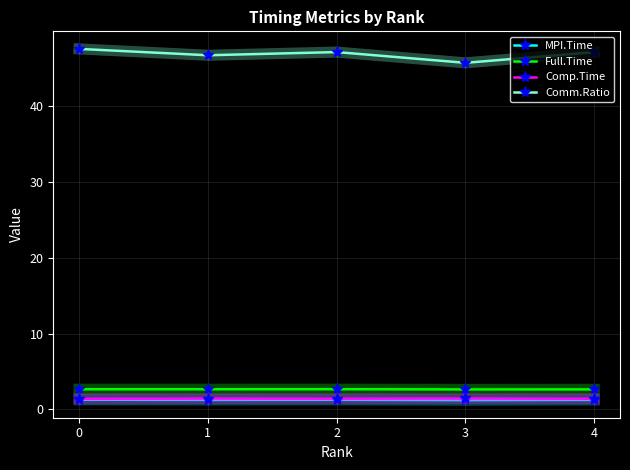

Is it true that Comm.Ratio equals 69.7 at 3?

False